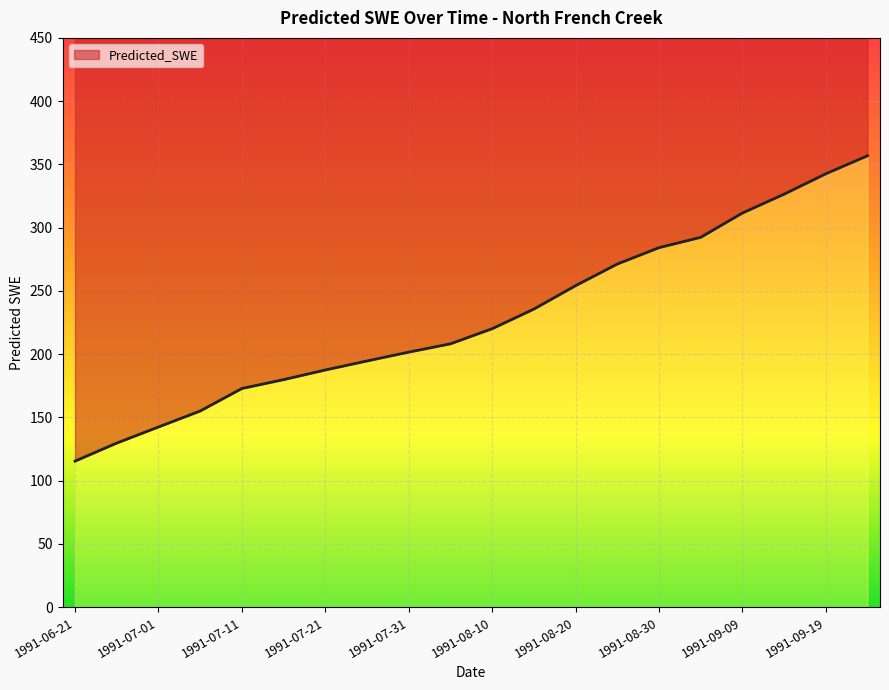

Rank the categories by value from lowest to highest.

1991-06-21, 1991-06-26, 1991-07-01, 1991-07-06, 1991-07-11, 1991-07-16, 1991-07-21, 1991-07-26, 1991-07-31, 1991-08-05, 1991-08-10, 1991-08-15, 1991-08-20, 1991-08-25, 1991-08-30, 1991-09-04, 1991-09-09, 1991-09-14, 1991-09-19, 1991-09-24